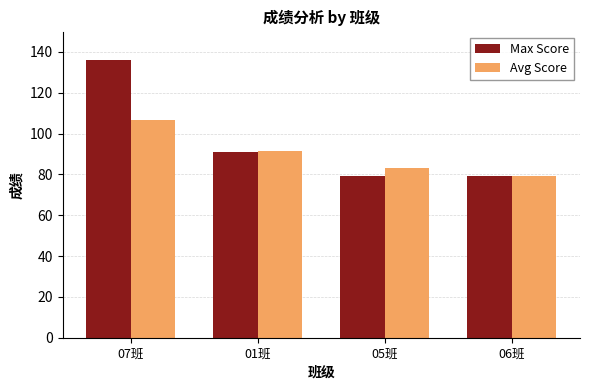

Read the Avg Score value at 06班.

79.0